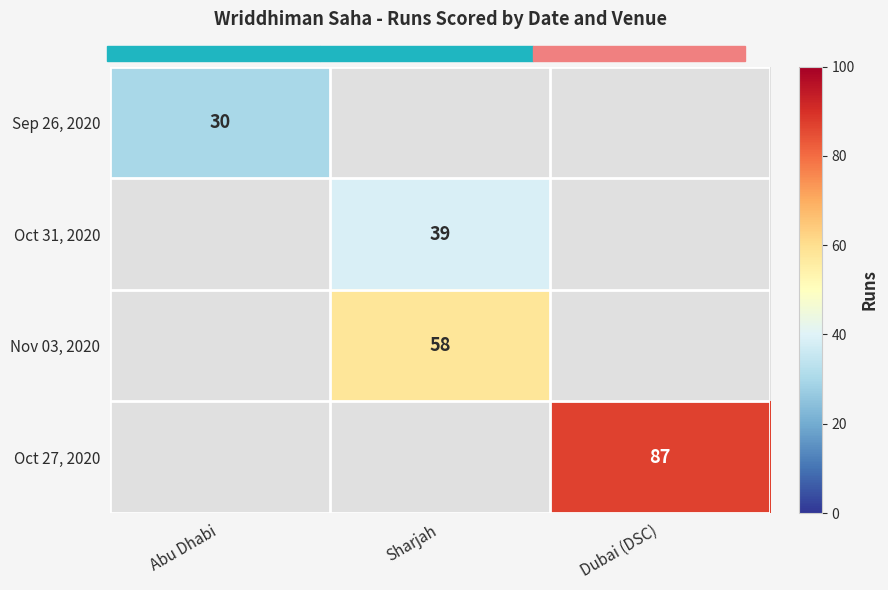

How many categories are shown in the chart?

3